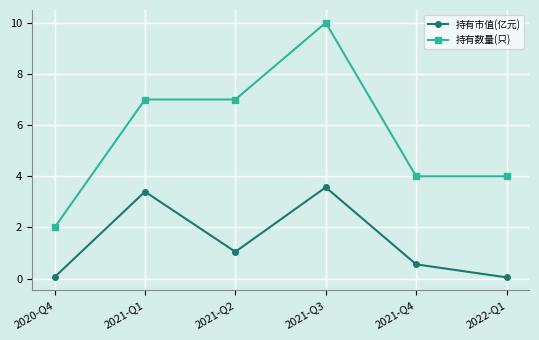

True or false: 持有数量(只) has a value of 7.0 at 2021-Q2.

True